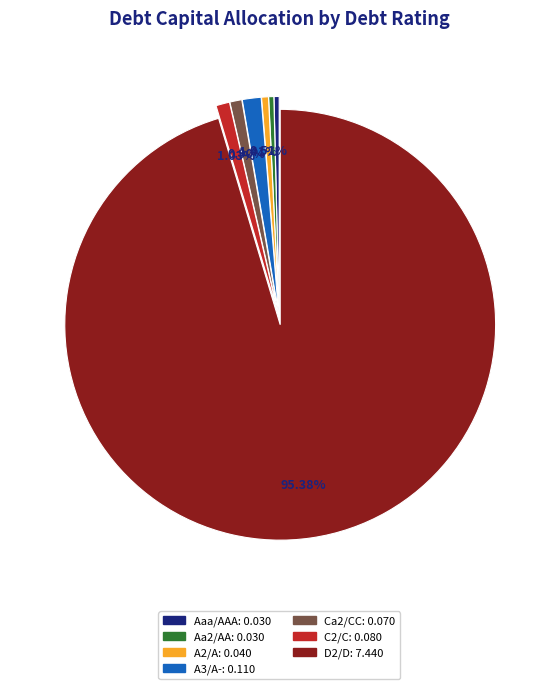

Is there a majority slice in this chart?

Yes